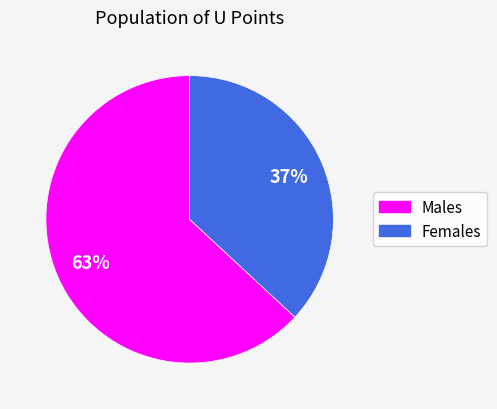

To the nearest percent, what is the average slice percentage?

50%